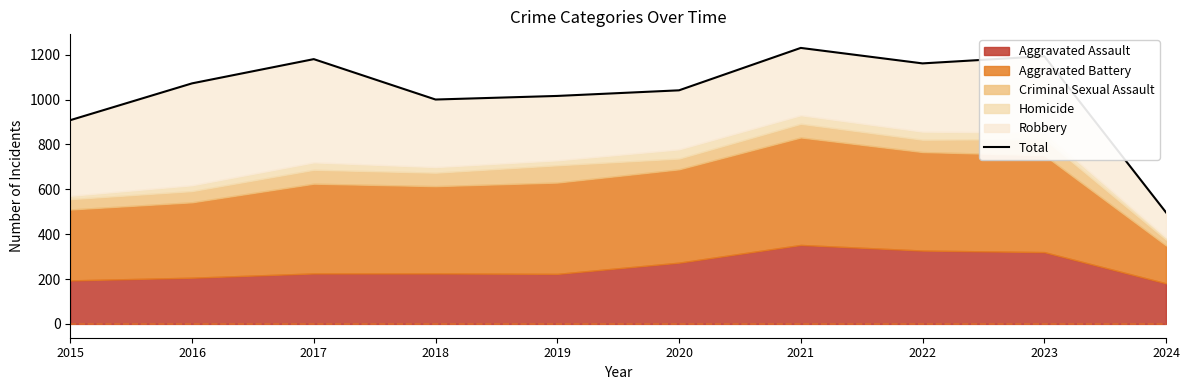

Rank the categories by value from highest to lowest.

2021, 2023, 2017, 2022, 2016, 2020, 2019, 2018, 2015, 2024